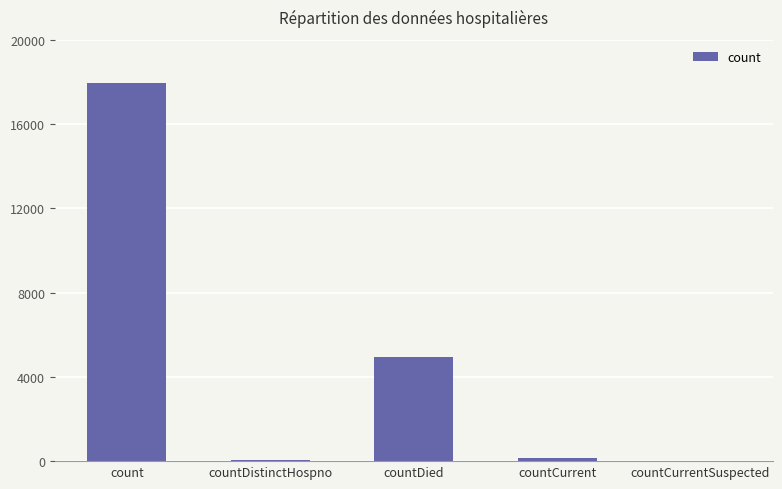

What is the greatest value displayed?

17948